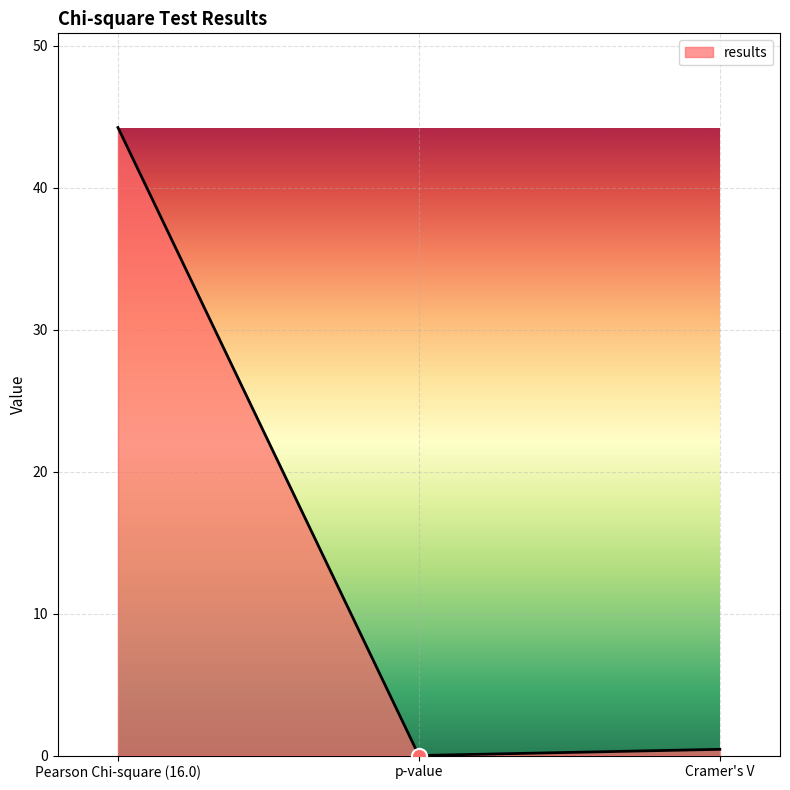

What is the change in value from p-value to Cramer's V?

+0.4